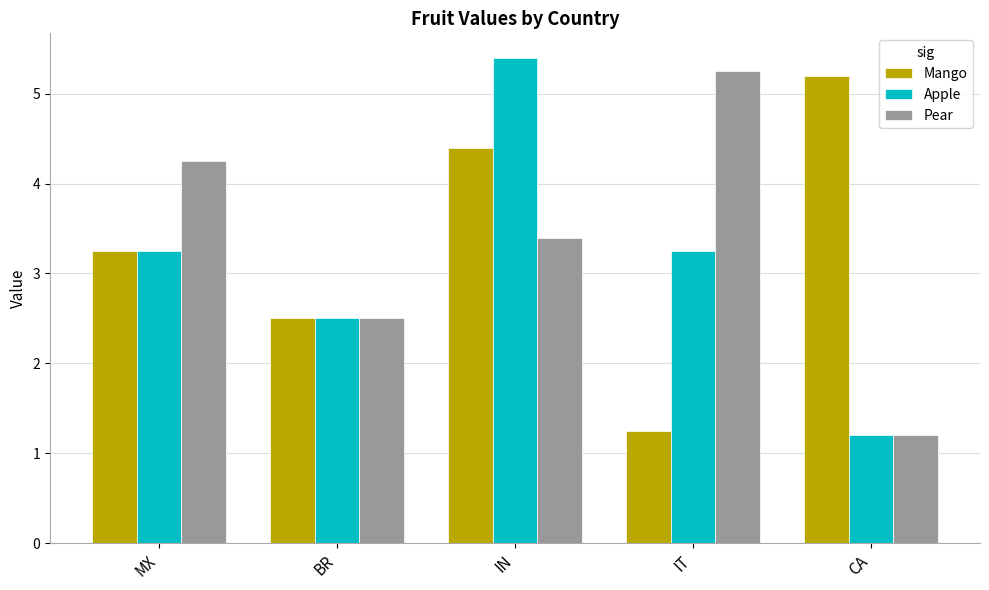

At how many categories does at least one series exceed 5?

3